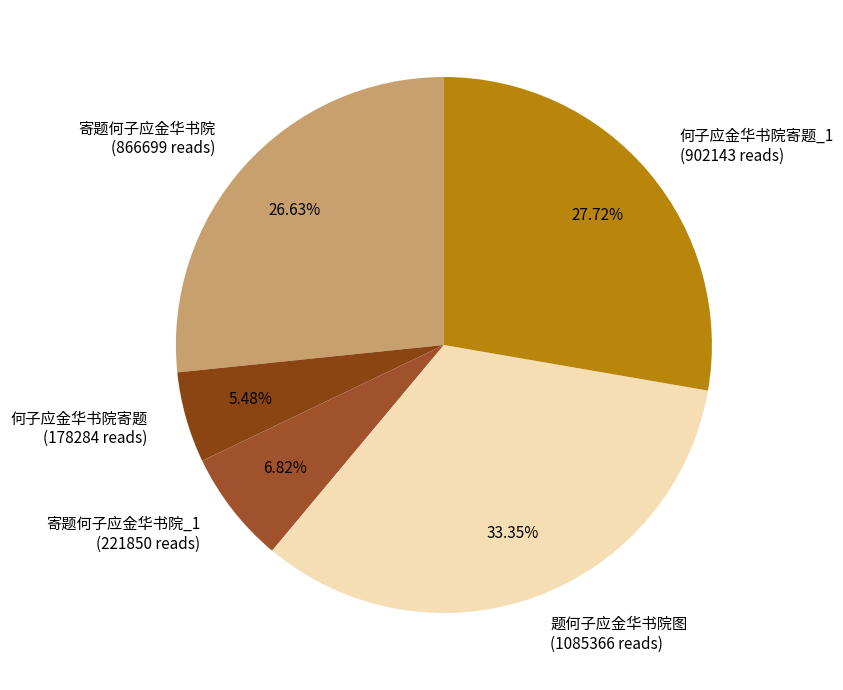

Count the number of slices in the pie.

5